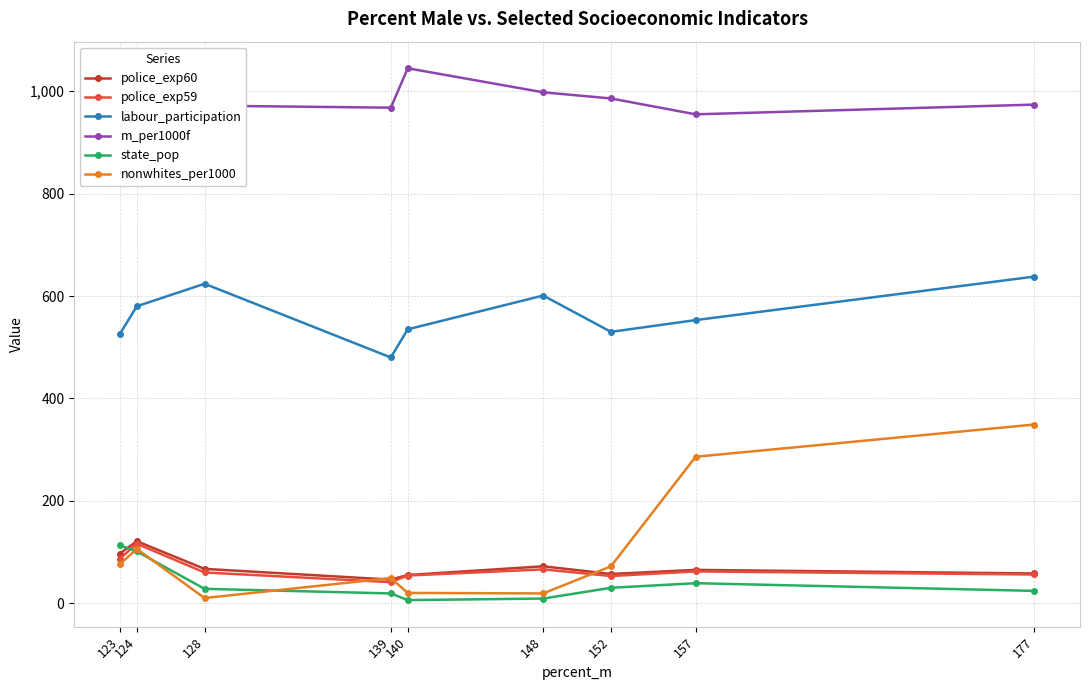

What is the smallest value displayed?

6